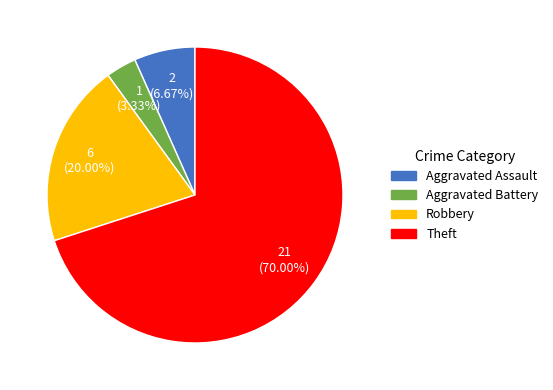

Is it true that Robbery is 20% of the pie?

True